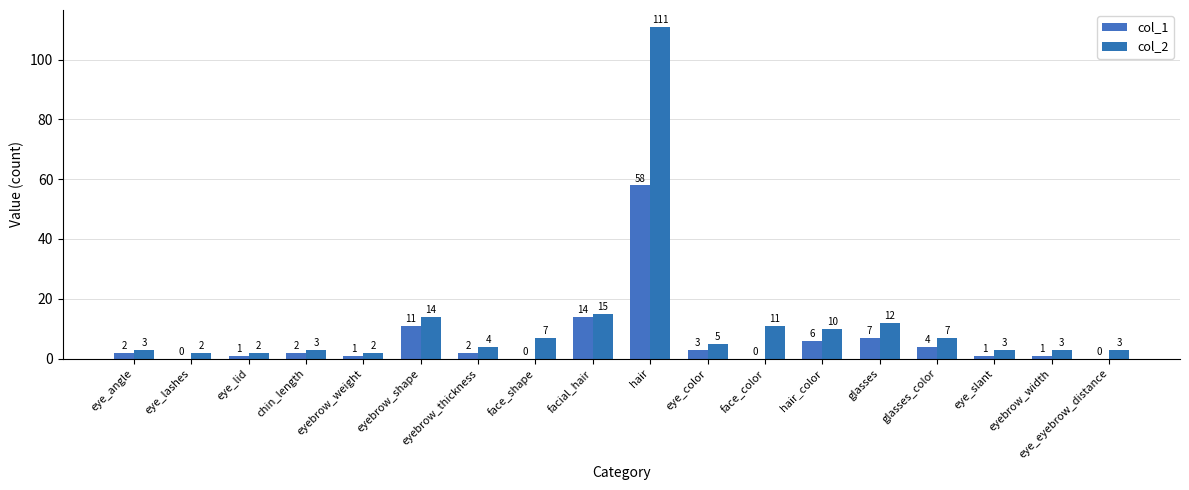

What position from the left is facial_hair?

9